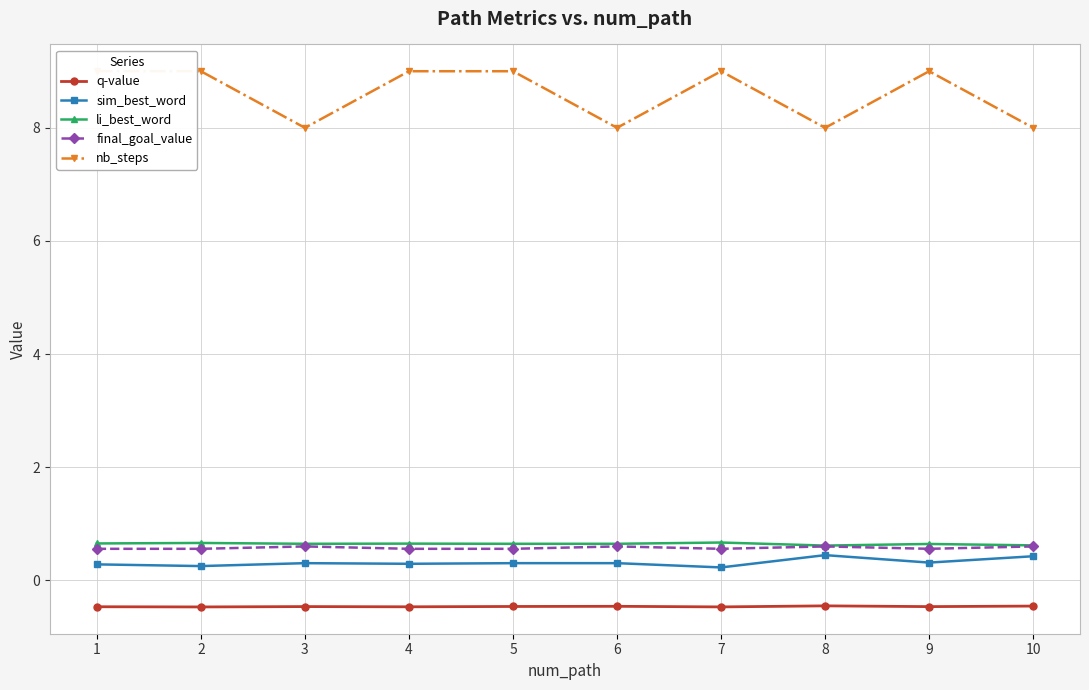

True or false: final_goal_value and sim_best_word cross at least once.

False